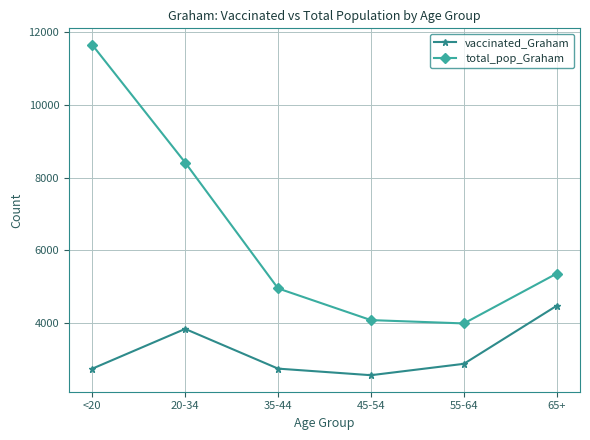

True or false: vaccinated_Graham has more than 2 points higher than both neighbors.

False